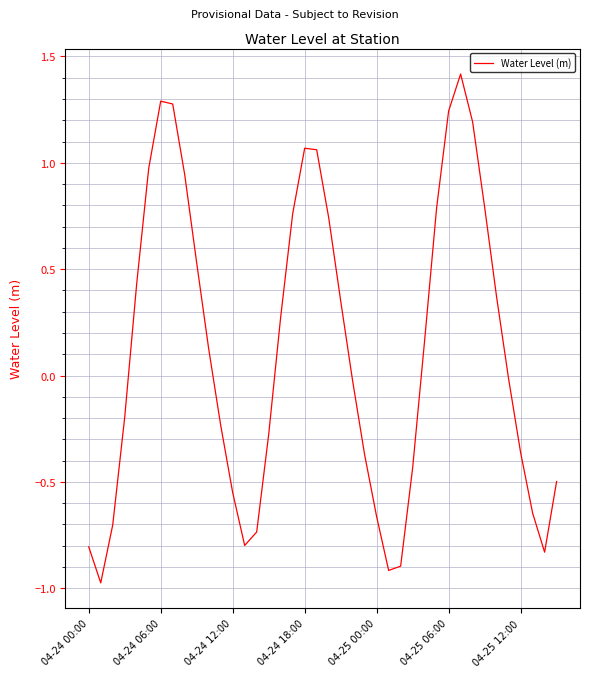

Does the chart display data point markers on the line(s)?

No